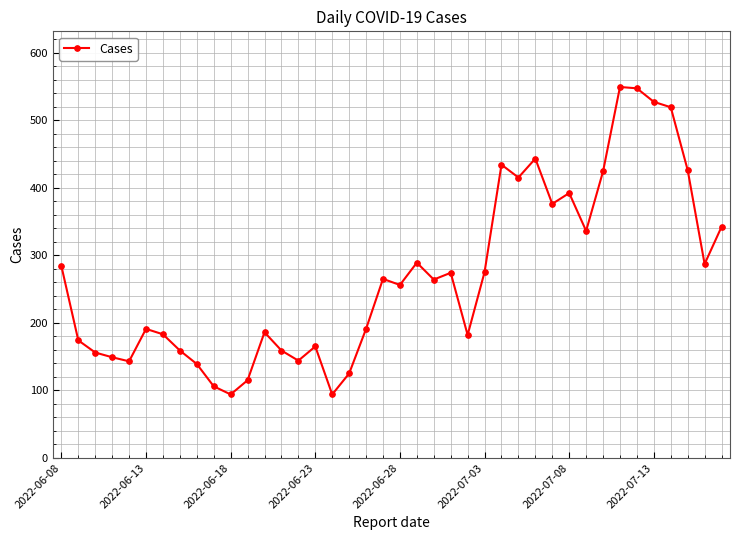

What is the average value?

269